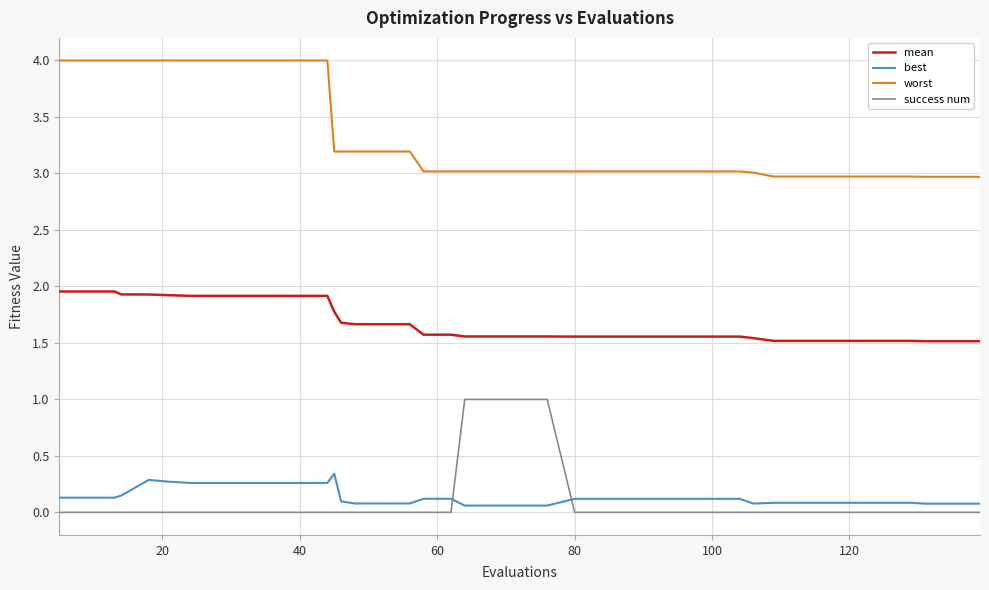

List the series in order of their peak value, lowest first.

best, success num, mean, worst